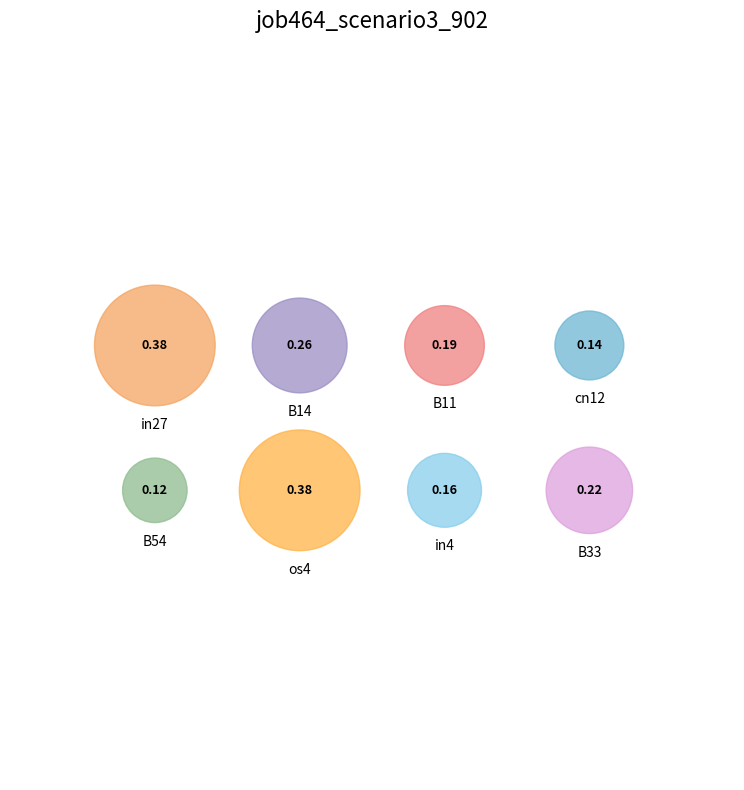

To the nearest percent, what portion does os4 represent?

20%